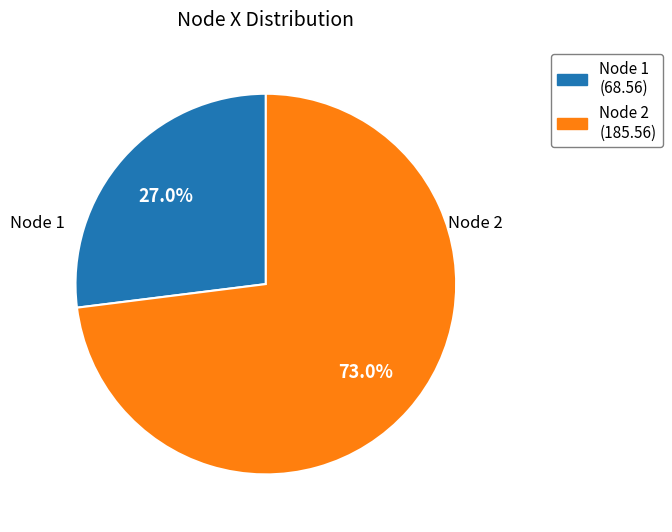

Is there a majority slice in this chart?

Yes